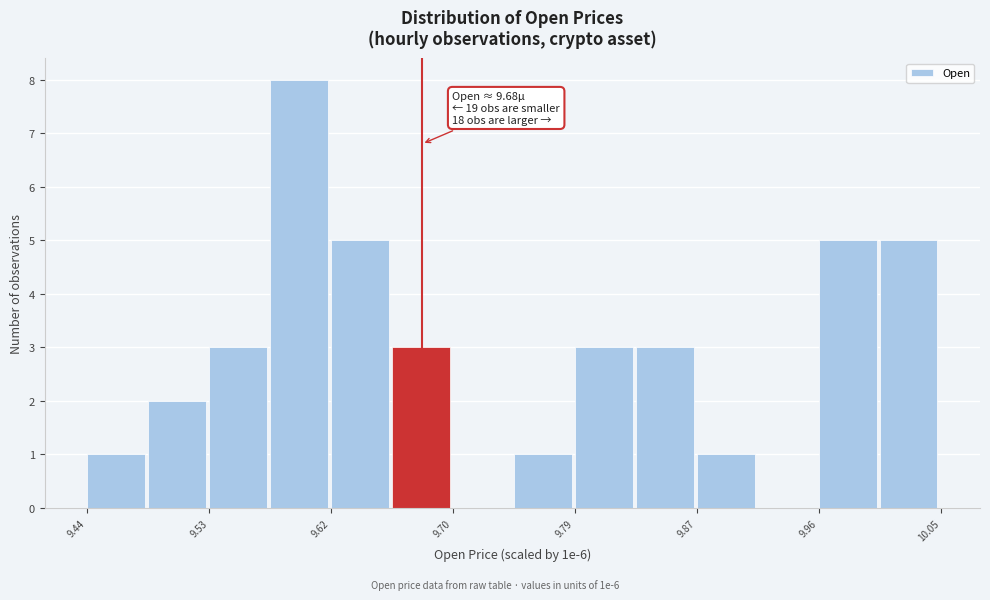

Which range on the x-axis has the tallest bar?

9.57 to 9.62